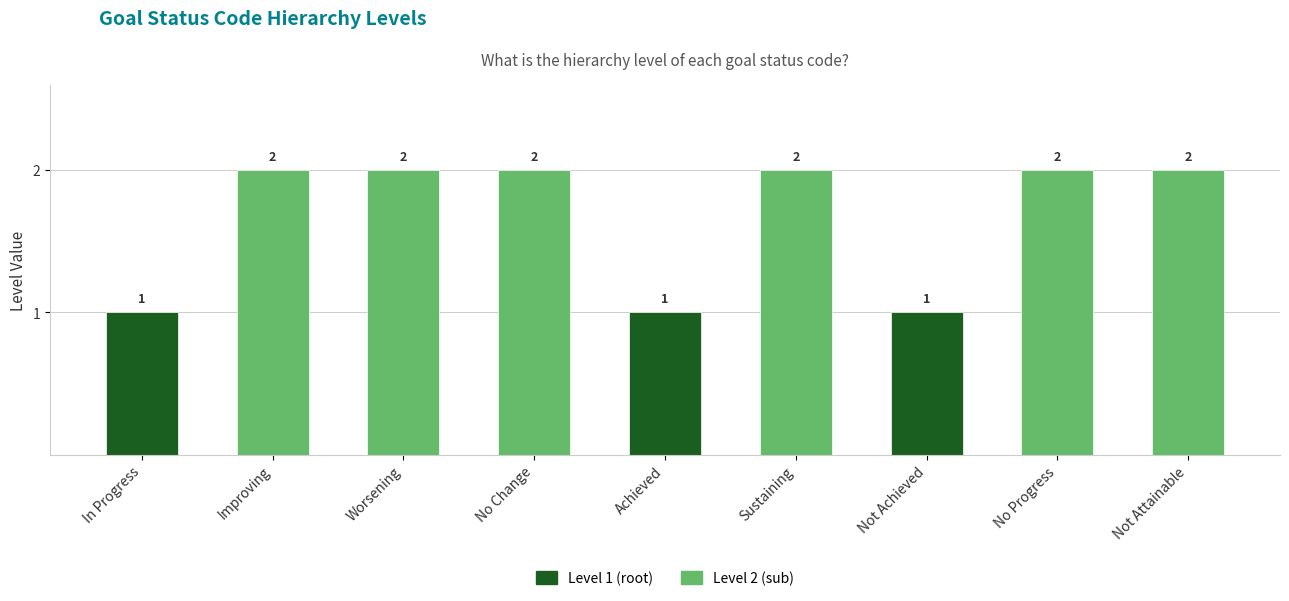

Which series changed the most between worsening and no-change?

Level 1 (root)